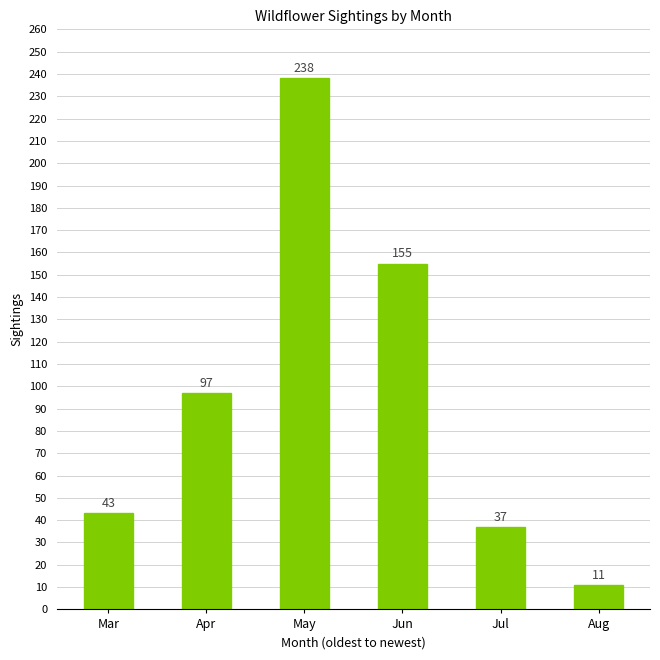

Reading left to right, list all the values displayed in this chart.

43	97	238	155	37	11